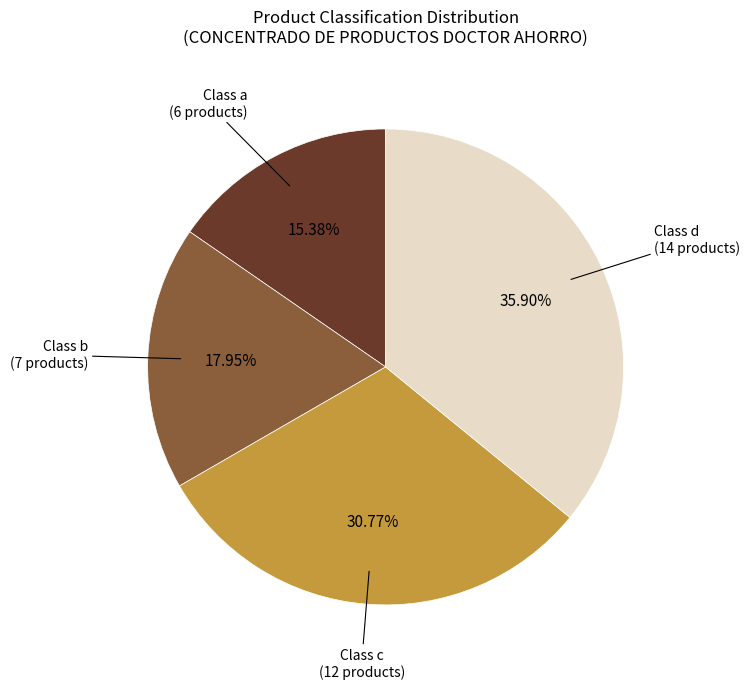

To the nearest percent, what is the difference between the largest and smallest slice percentages?

21%